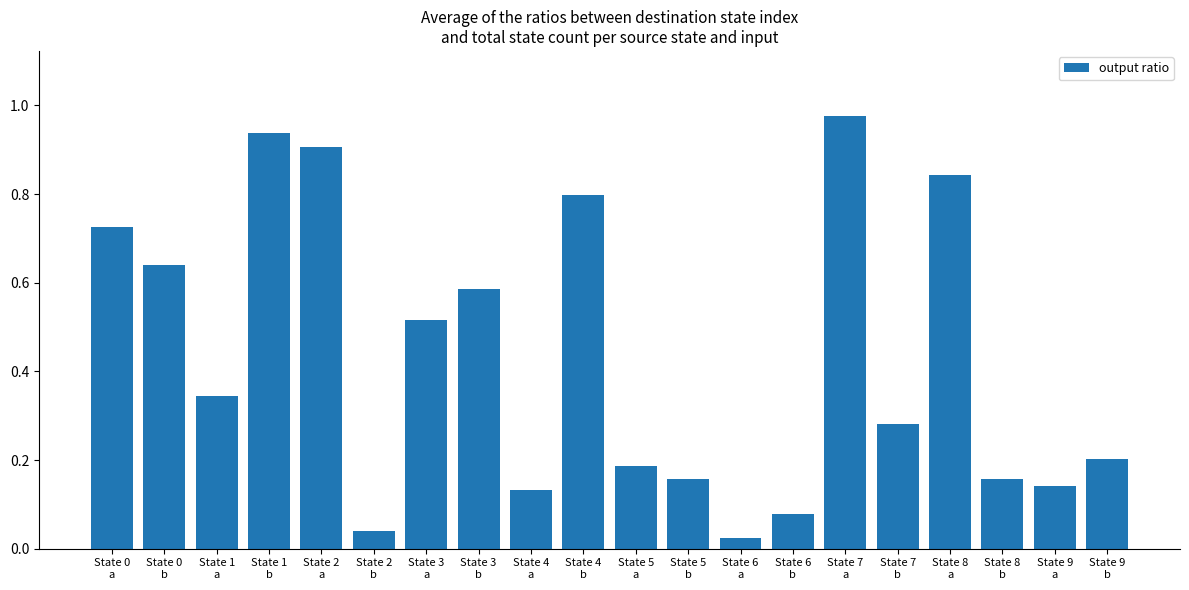

What is the average value?

0.4